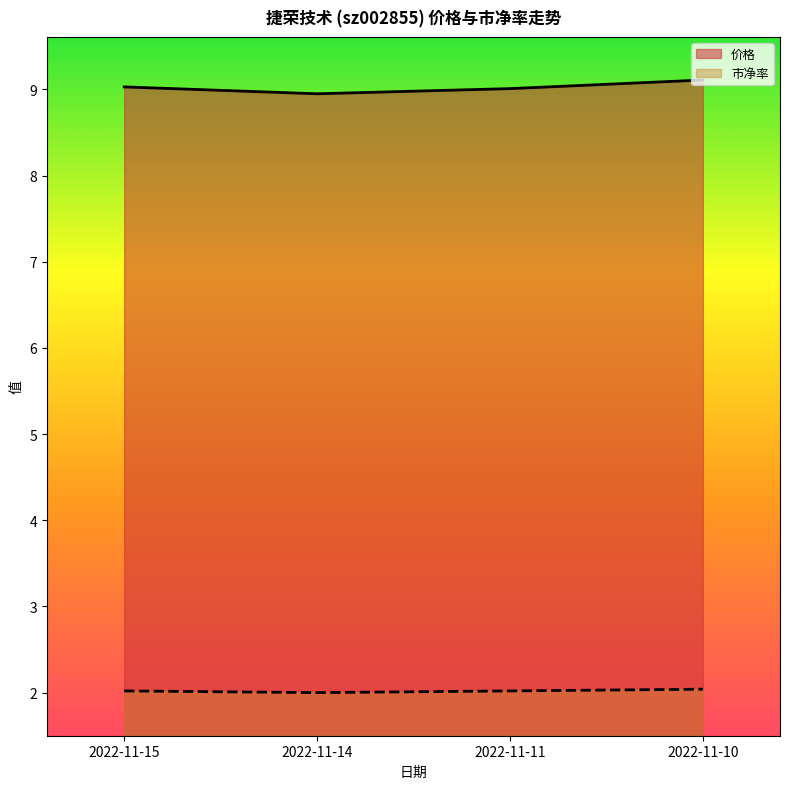

What is the average value of the 市净率 series?

2.0